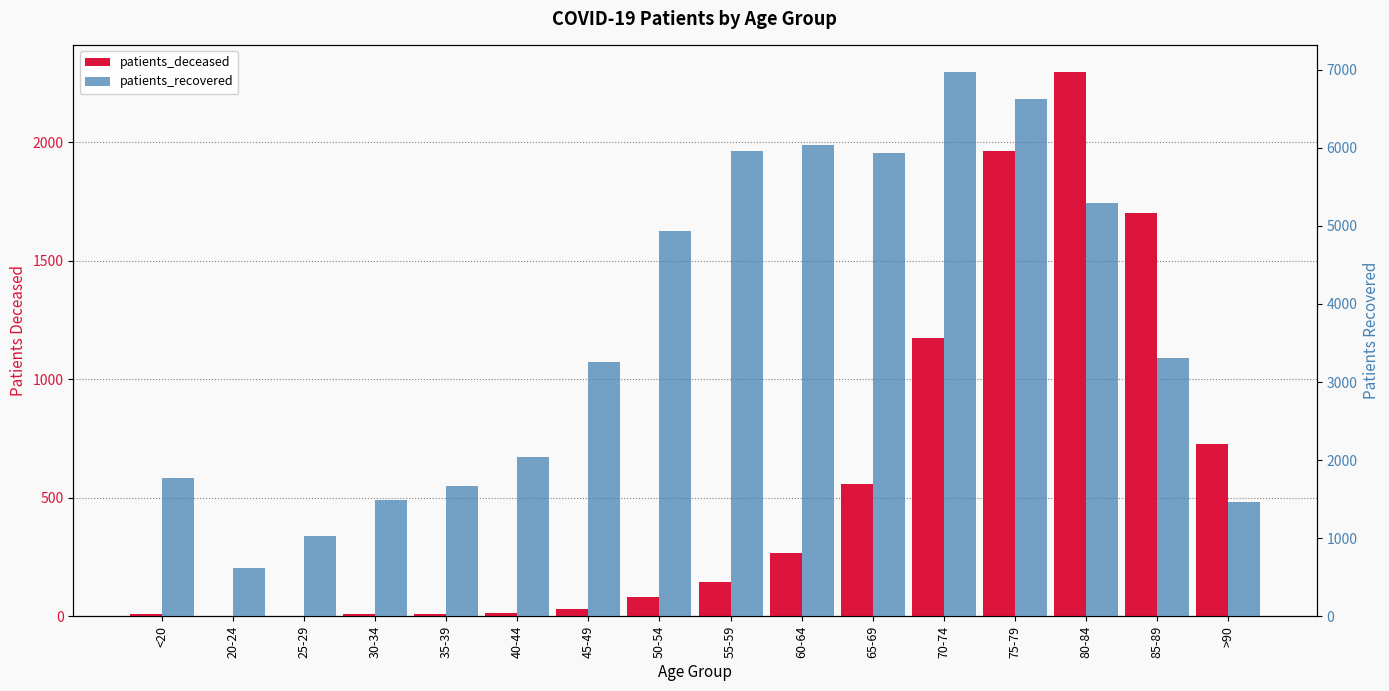

What is the value of the patients_recovered bar at the 7th from the left?

3253